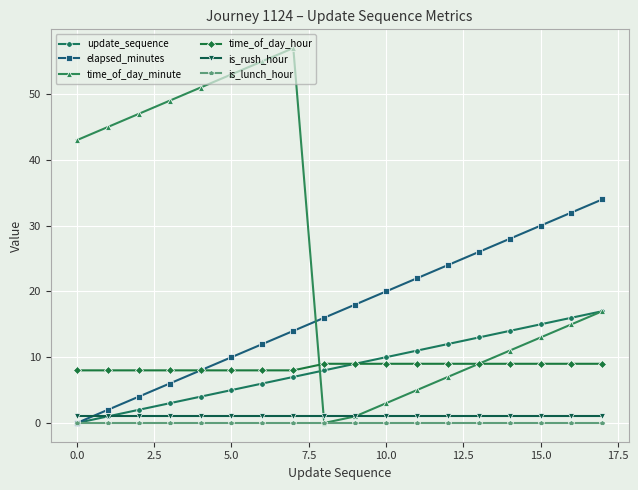

Which series has the widest spread of values?

time_of_day_minute